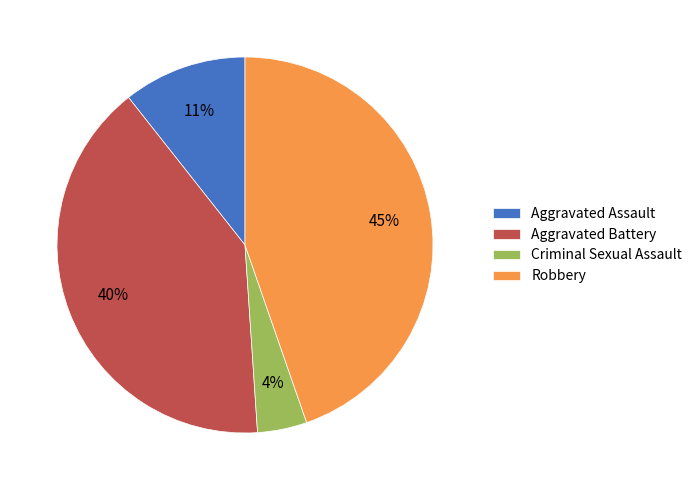

How many slices are in this pie chart?

4